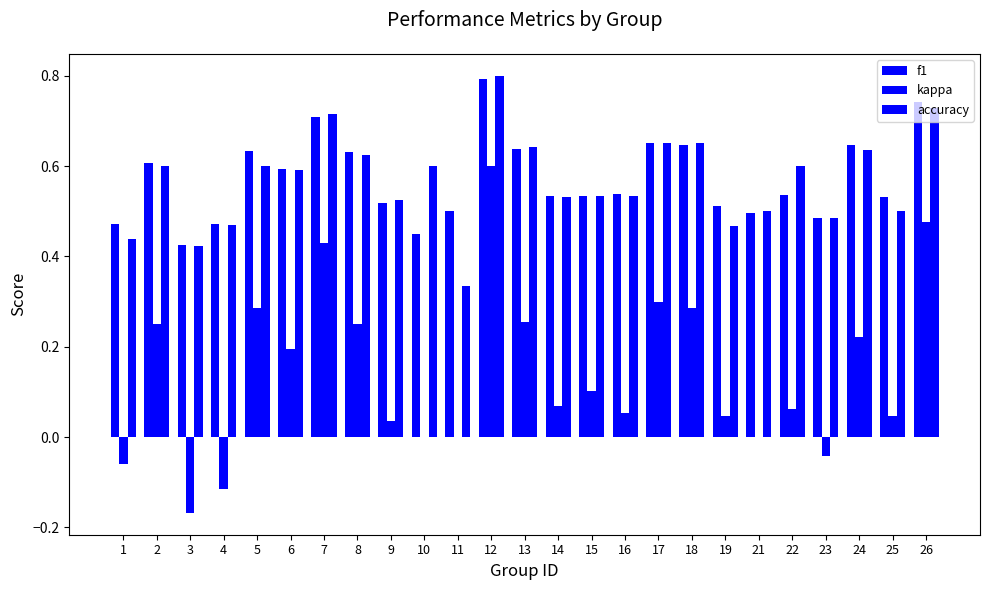

What is the average value of the f1 series?

0.6